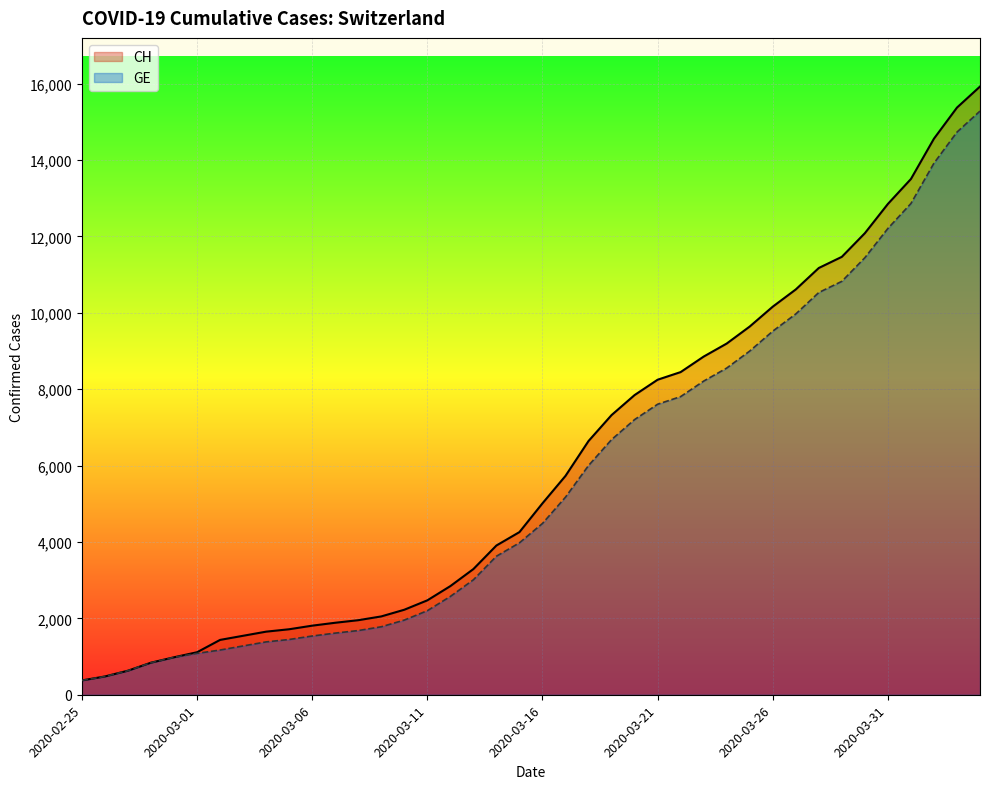

Which series has the largest total across all categories?

CH